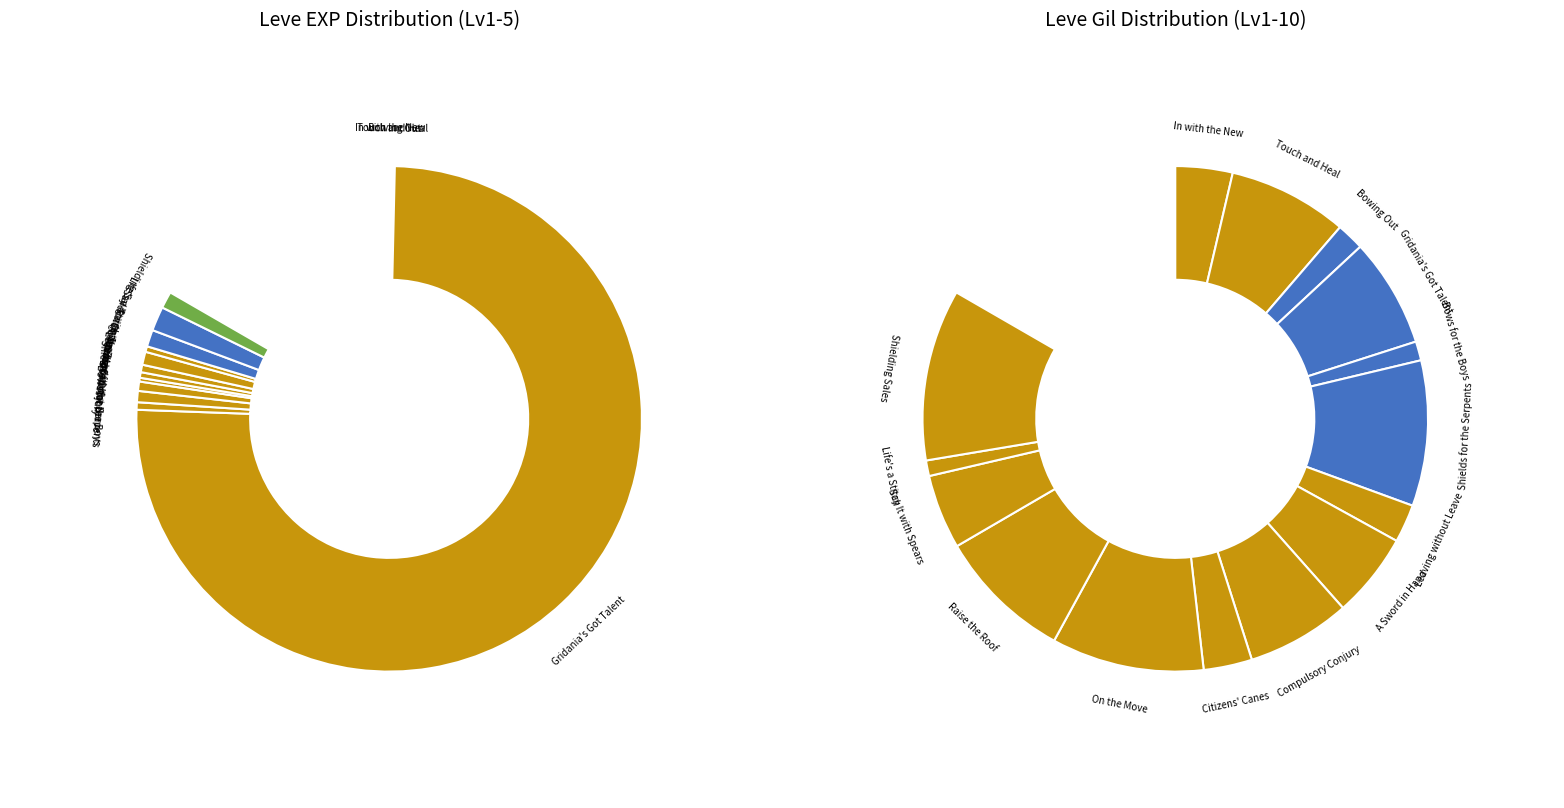

True or false: A Sword in Hand accounts for 0% of the total.

True